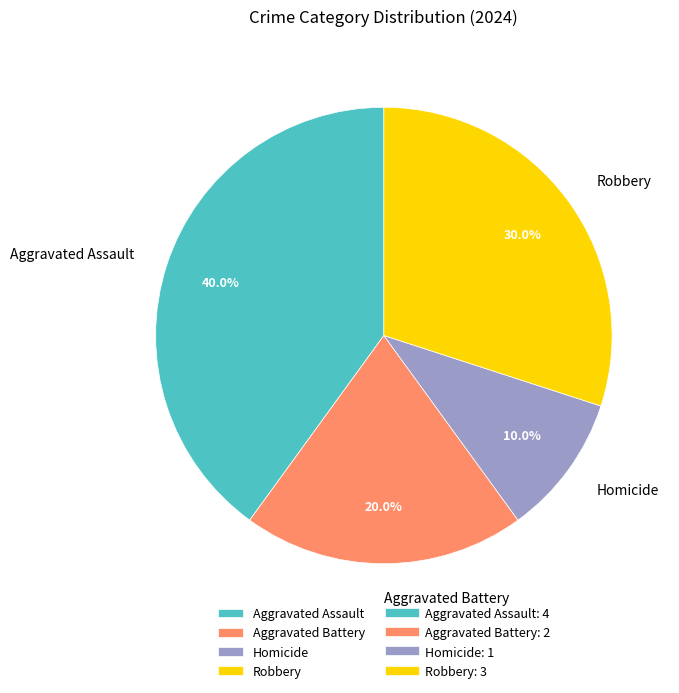

To the nearest percent, what portion does Robbery represent?

30%